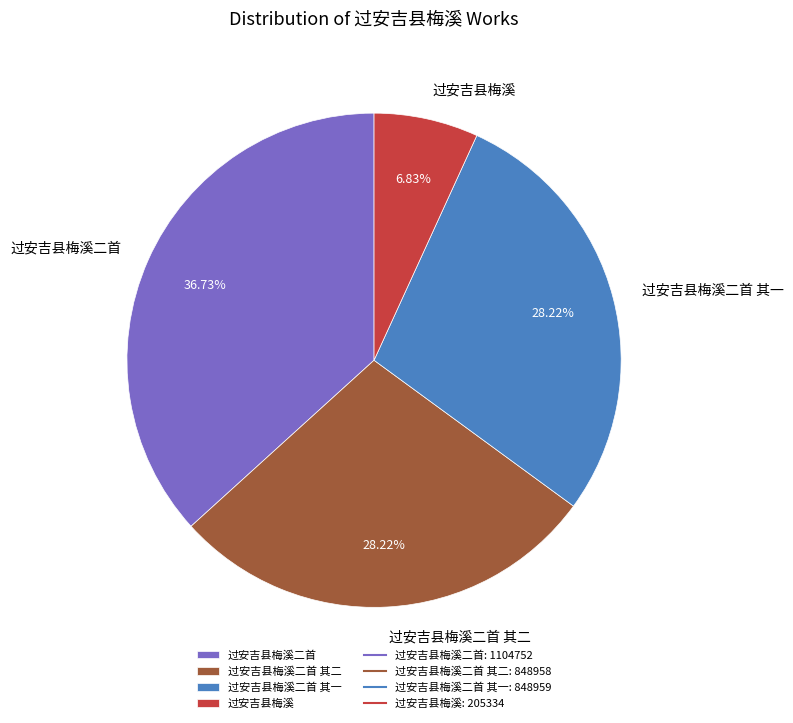

What is the ratio of the value at 过安吉县梅溪二首 to the value at 过安吉县梅溪二首 其一?

1.3